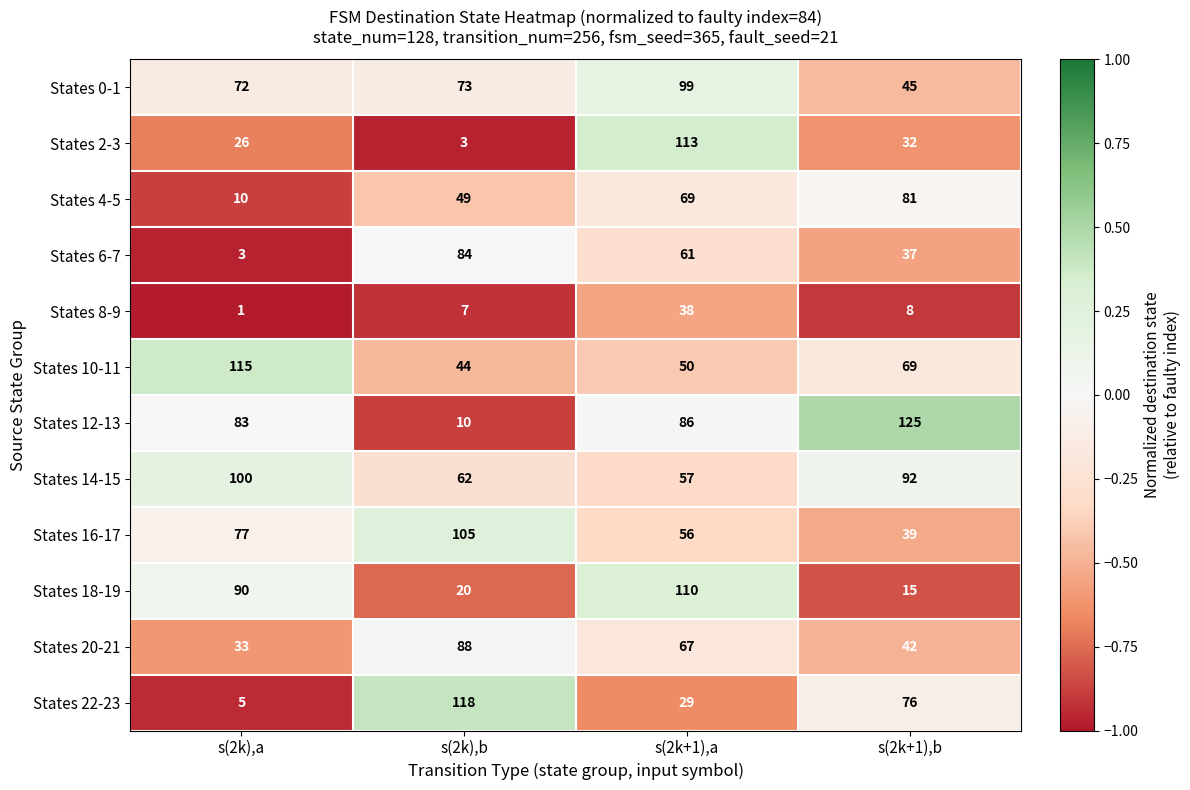

Is the value of States 20-21 at s(2k+1),b greater than the value of States 4-5 at s(2k),b?

No